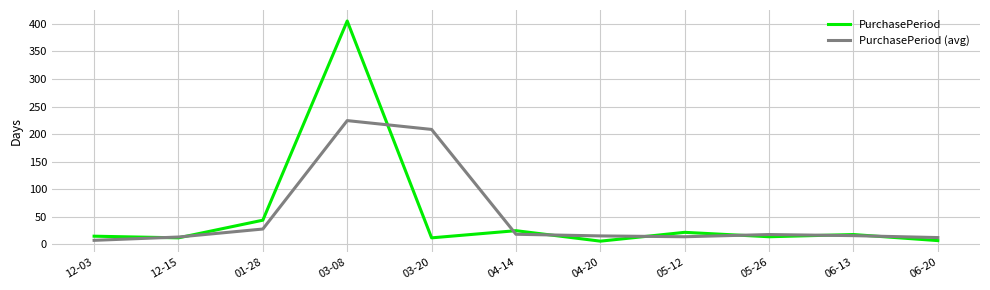

What is the total value across all series at 12-15?

25.5